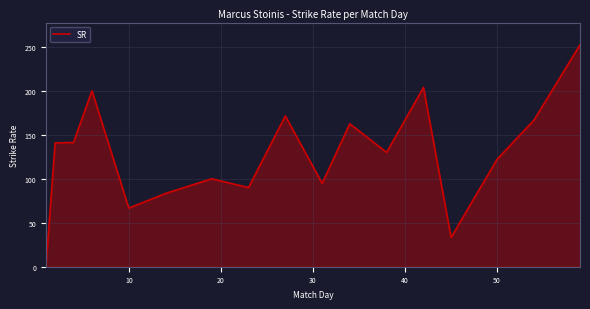

What is the greatest value displayed?

252.4